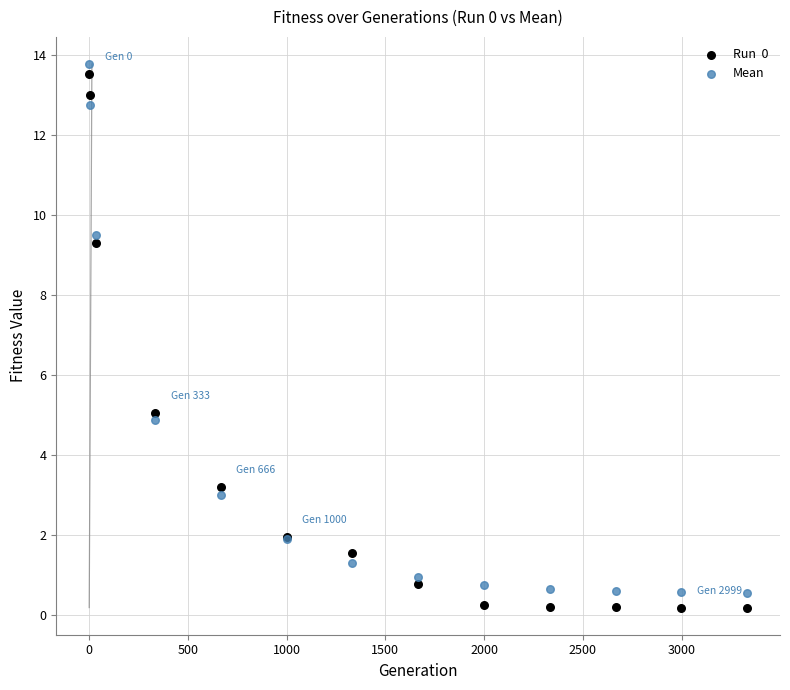

Across all series, what Y value is closest to 6?

5.1